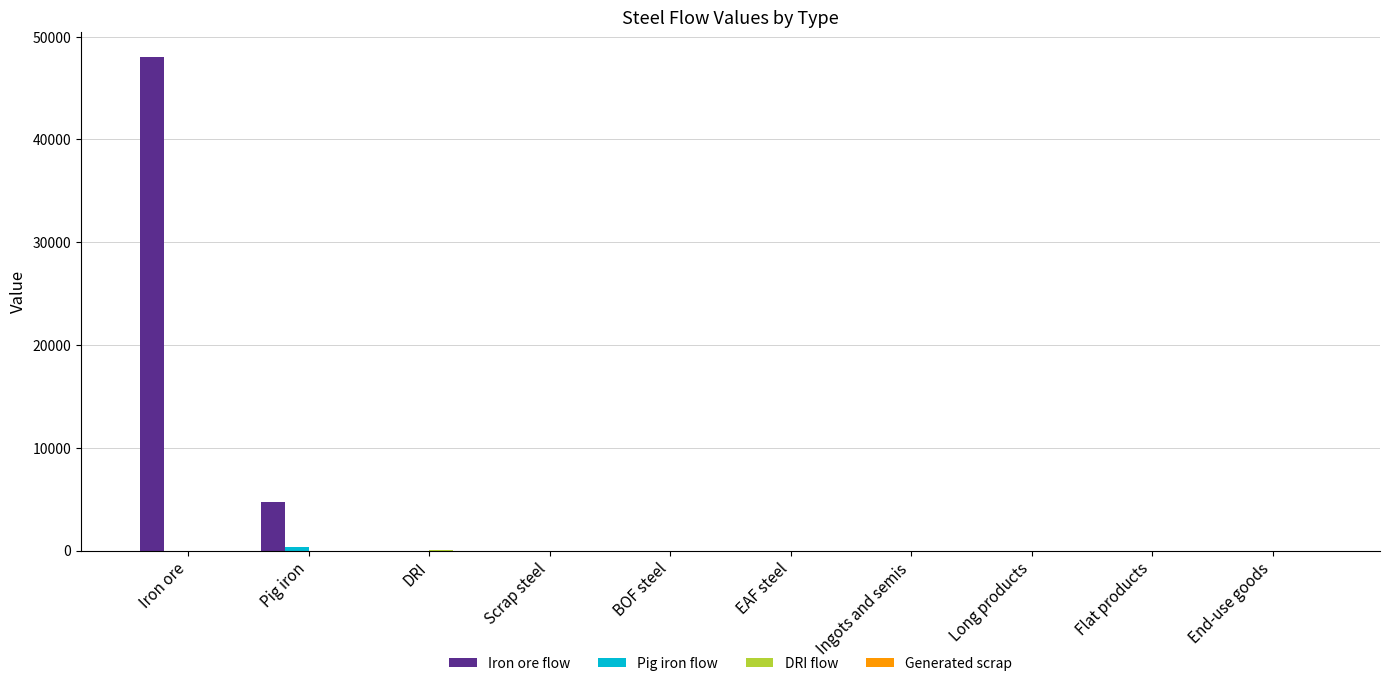

The Iron ore flow series shows 22488.8 at Ingots and semis. True or false?

False